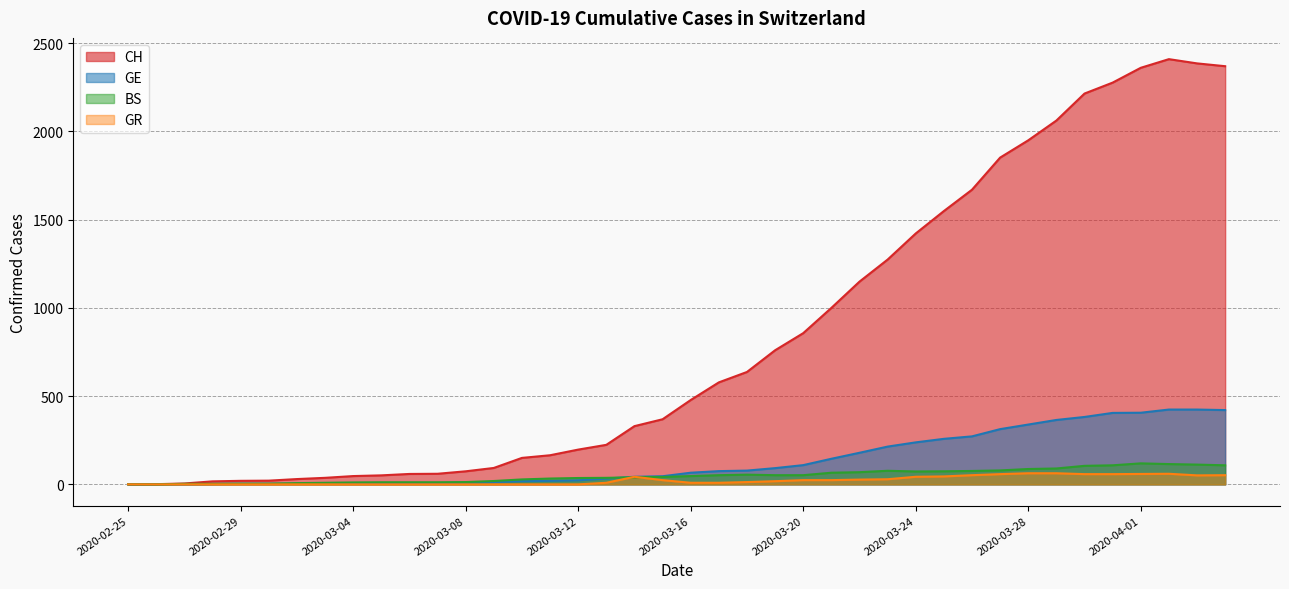

What is the sum of all BS values?

1941